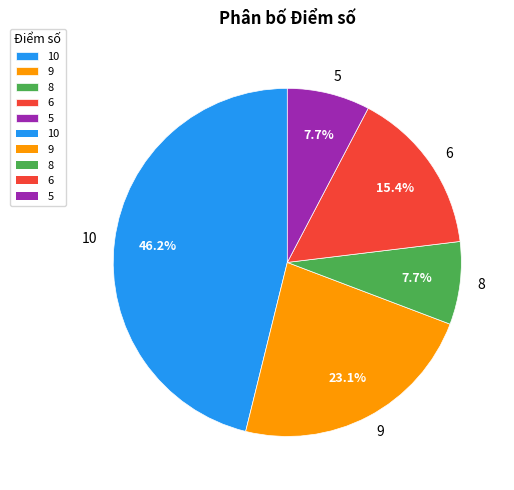

Approximately how many times larger is the value at 10 compared to 6?

3.0